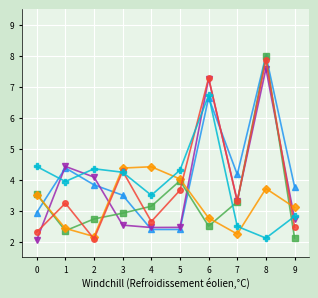

What is the total value across all series at 0?

18.8